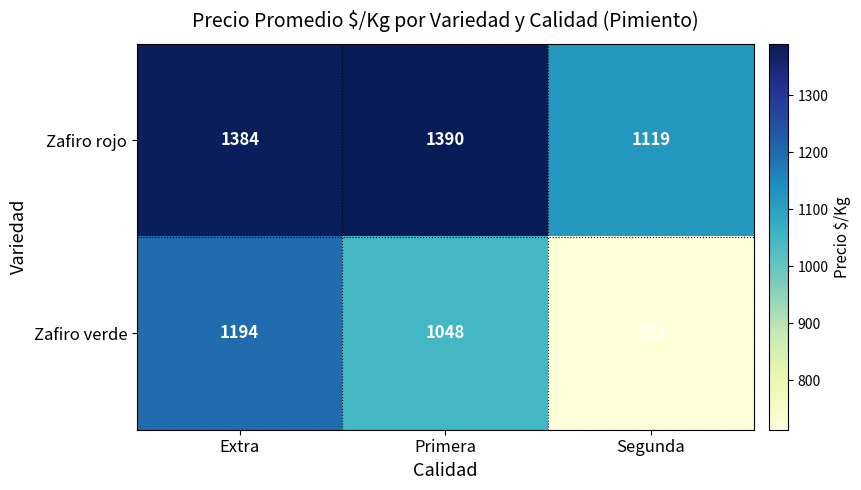

What is the difference between the Zafiro verde values at Segunda and Extra?

481